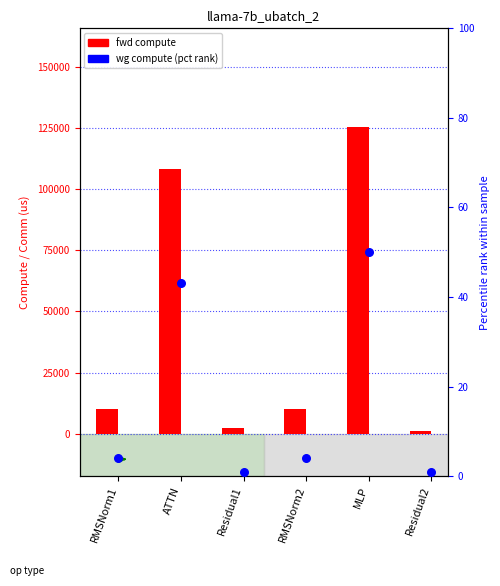

What are all the series names shown in the legend?

fwd compute, wg compute (pct)